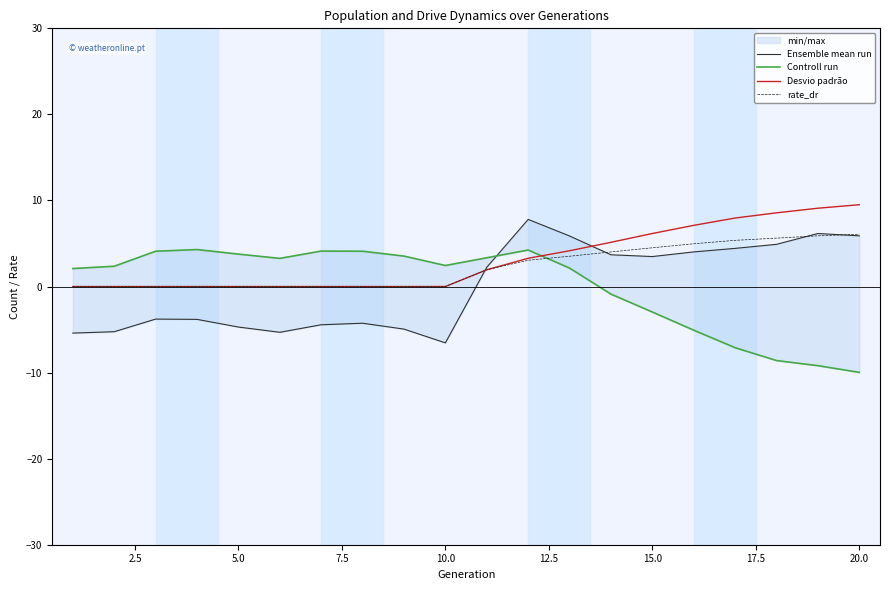

The Desvio padrão series shows -5.5 at 10.0. True or false?

False